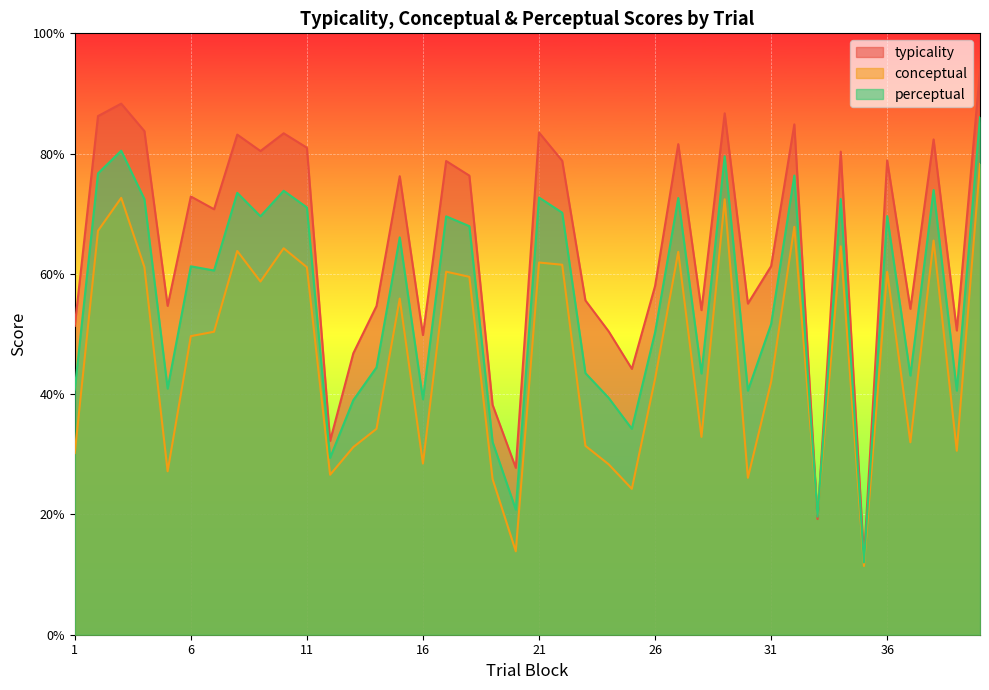

Between 16 and 26, which is larger?

26